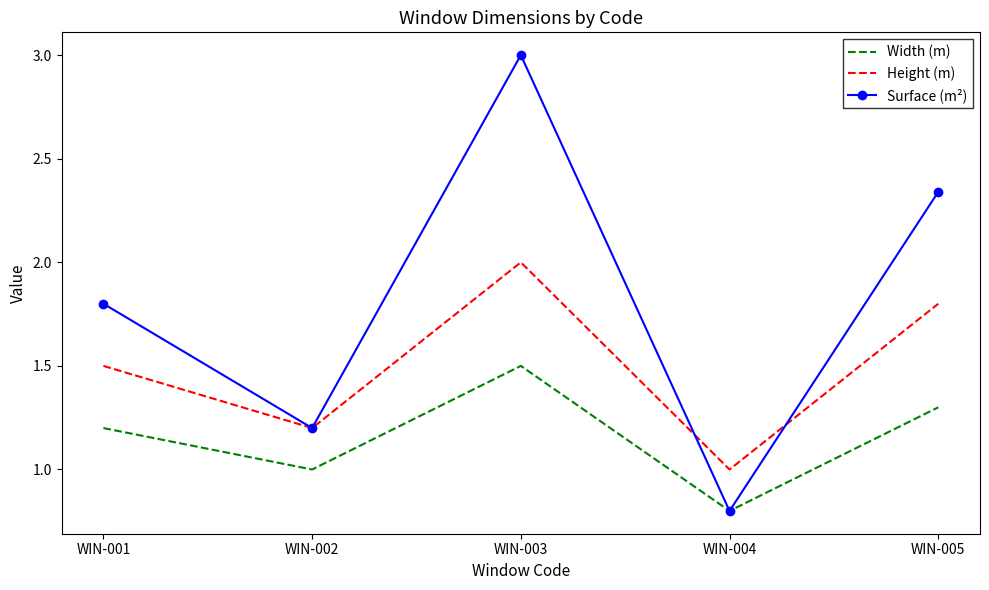

True or false: Height (m) has more than 2 points higher than both neighbors.

False